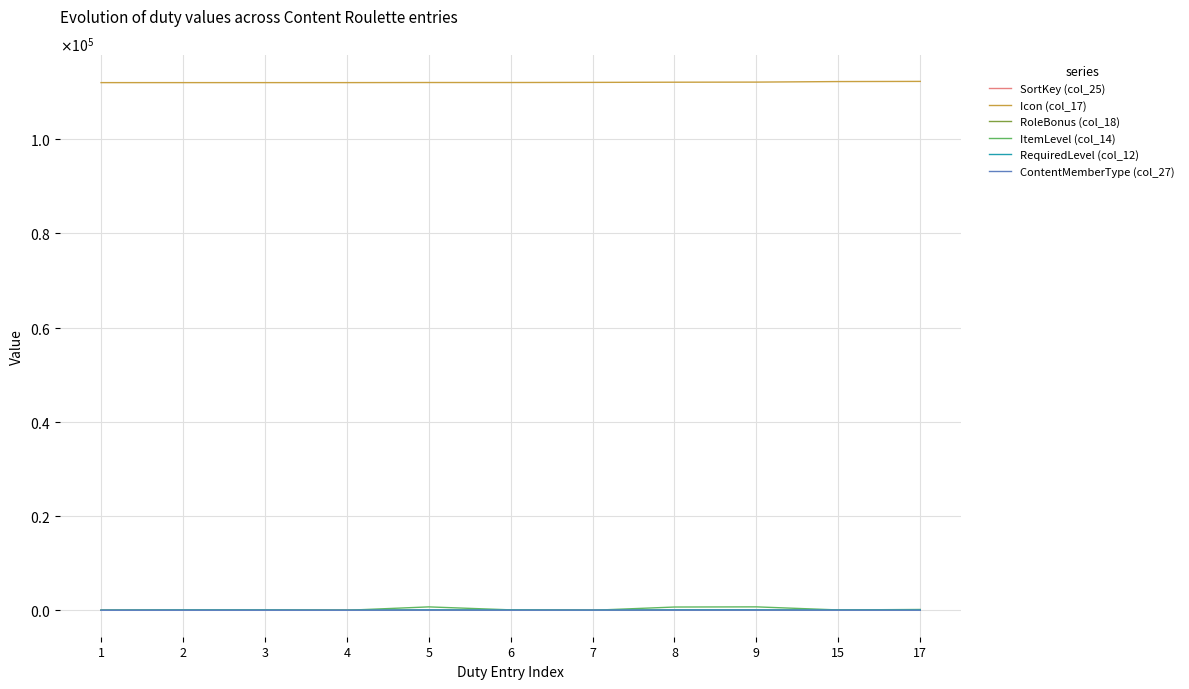

What is the value of the RequiredLevel (col_12) point at the 7th from the left?

30